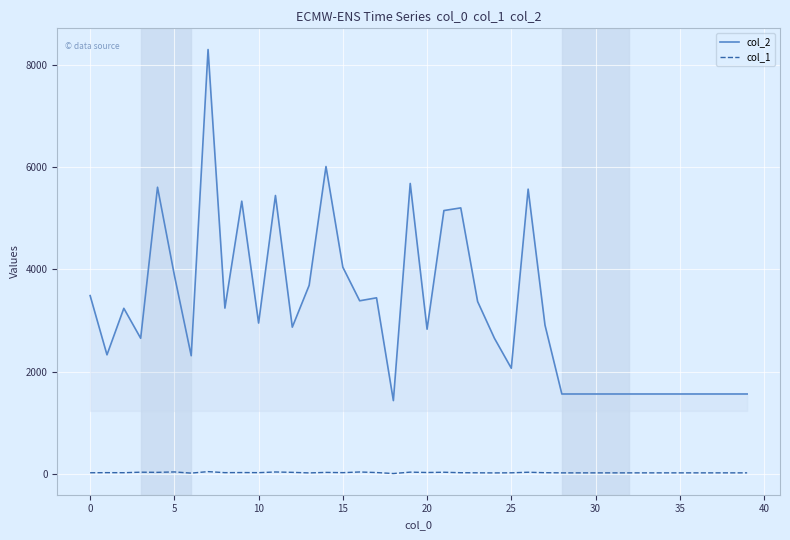

Does the chart display data point markers on the line(s)?

No